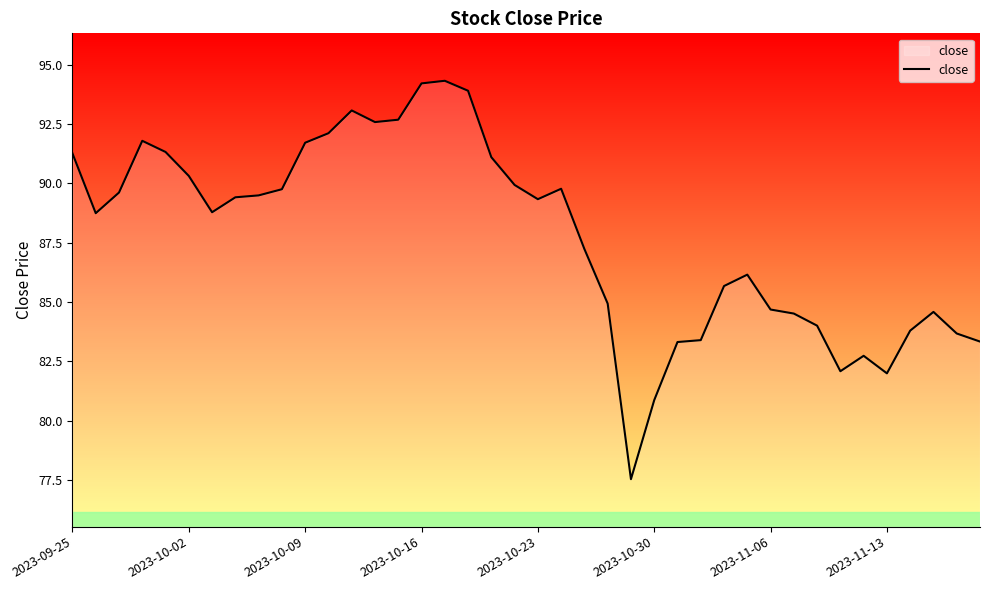

Does the chart display data point markers on the line(s)?

No